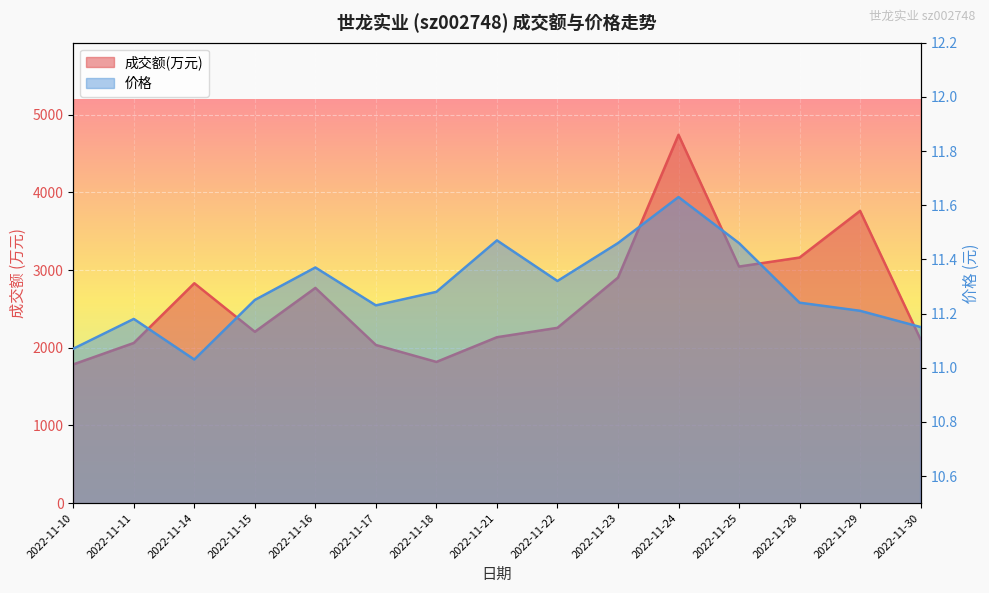

The 成交额(万元) series shows 367.2 at 2022-11-10. True or false?

False